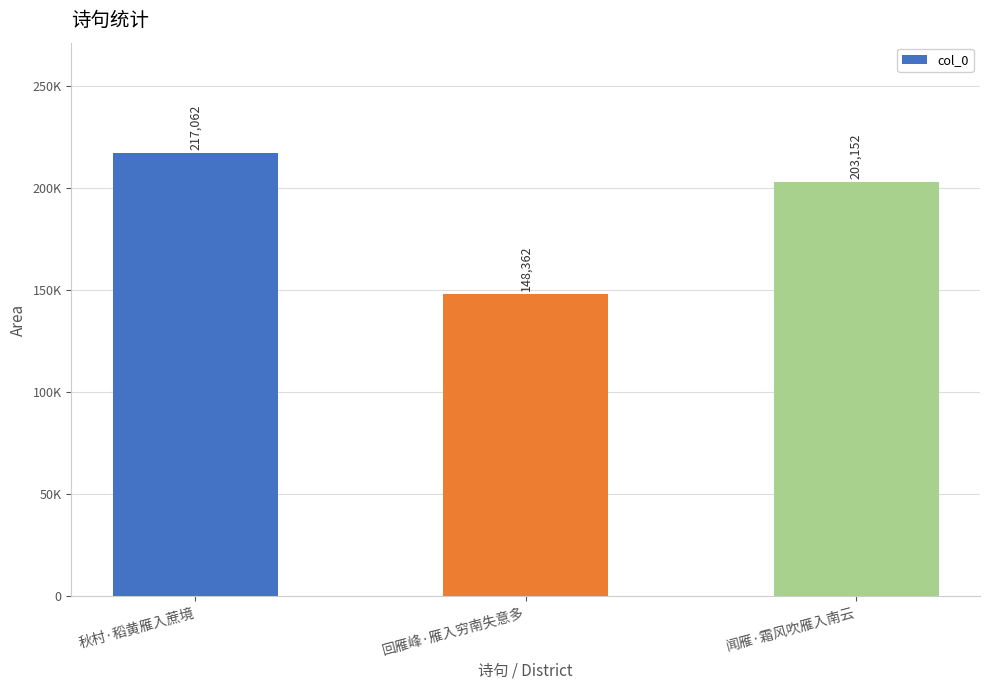

Where does the data first go above 203152?

秋村·稻黄雁入蔗境